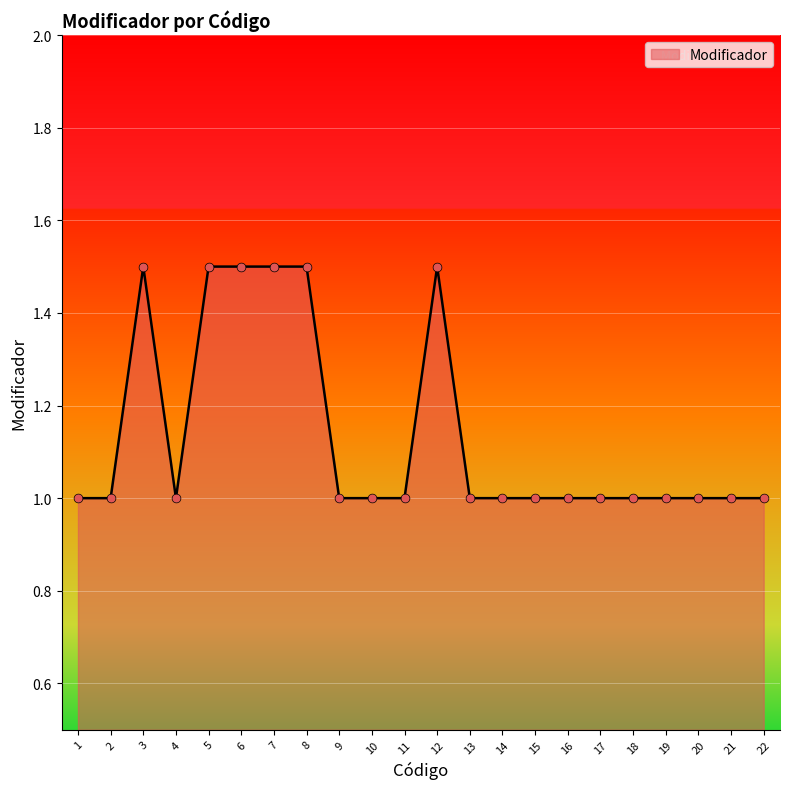

What is the change in value from 7 to 9?

-0.5